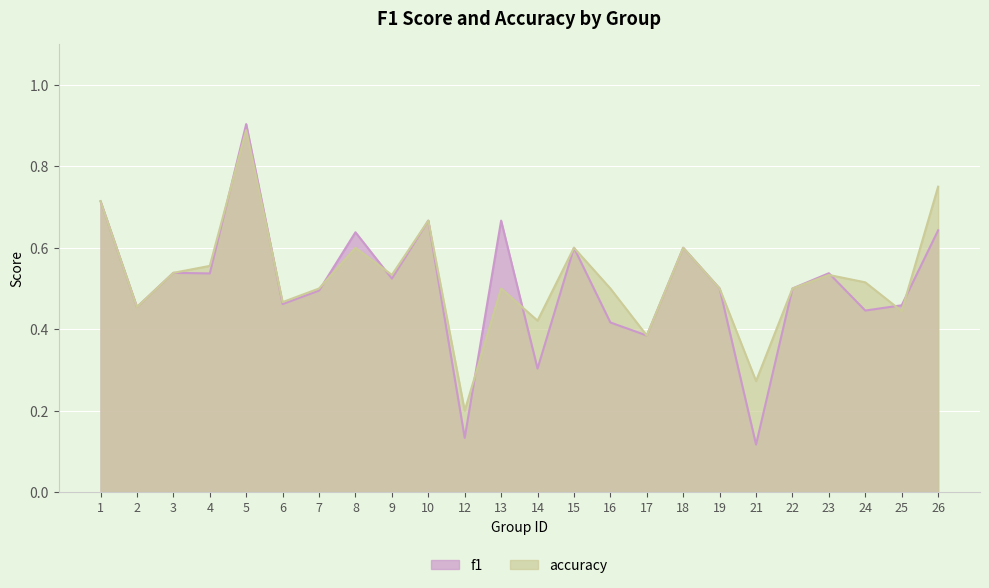

How many interior local valleys does the f1 series have?

9